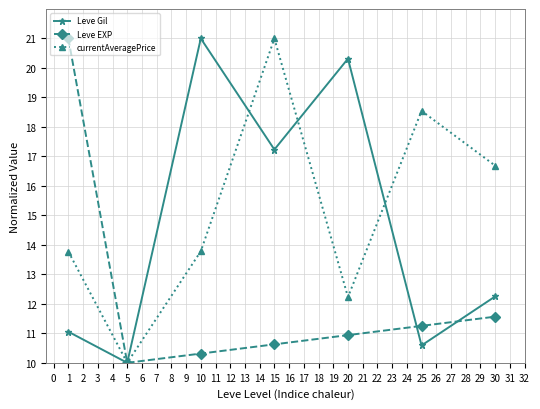

What are all the series names shown in the legend?

Leve Gil, Leve EXP, currentAveragePrice